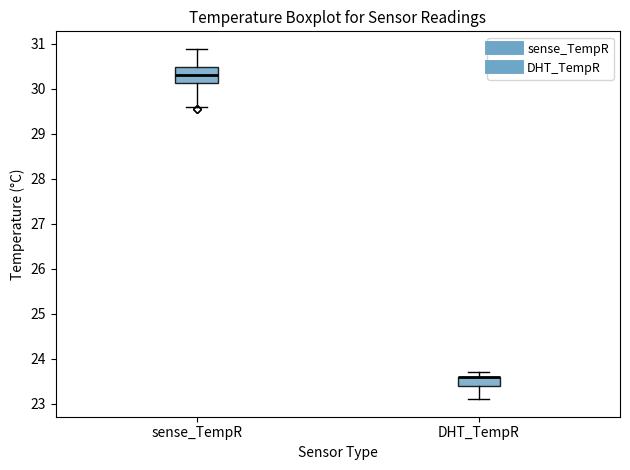

Reading left to right, read every box against the y-axis: the position of its median line, the range the box covers, and the ends of its whiskers. The values are not printed on the chart, so give them approximately, as read against the axis.

sense_TempR: median 30.3, box 30.1 to 30.5, whiskers 29.6 to 30.9
DHT_TempR: median 23.6 (drawn on the box's upper edge), box 23.4 to 23.6, whiskers 23.1 to 23.7